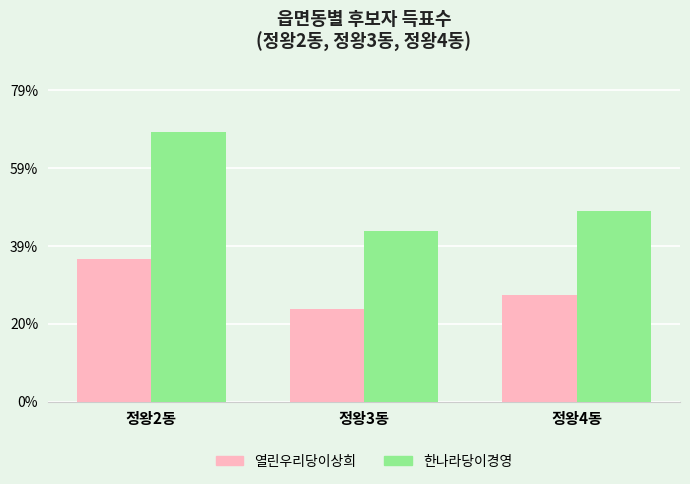

What position from the right is 정왕4동?

1